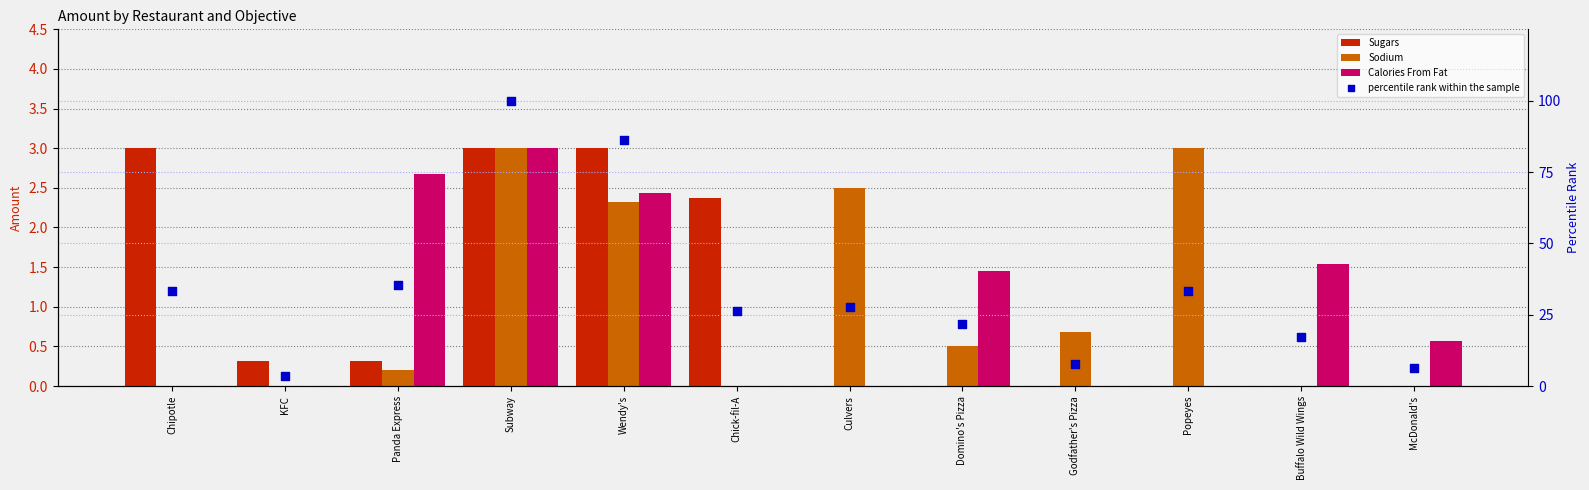

Which series reaches the minimum Y coordinate?

Sugars